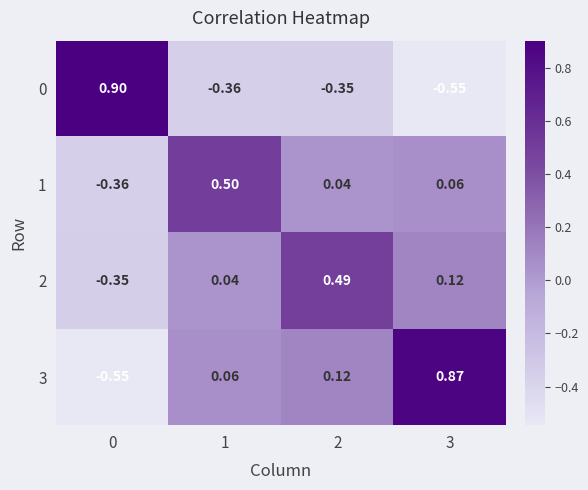

What is the total value across all series at 2?

0.3